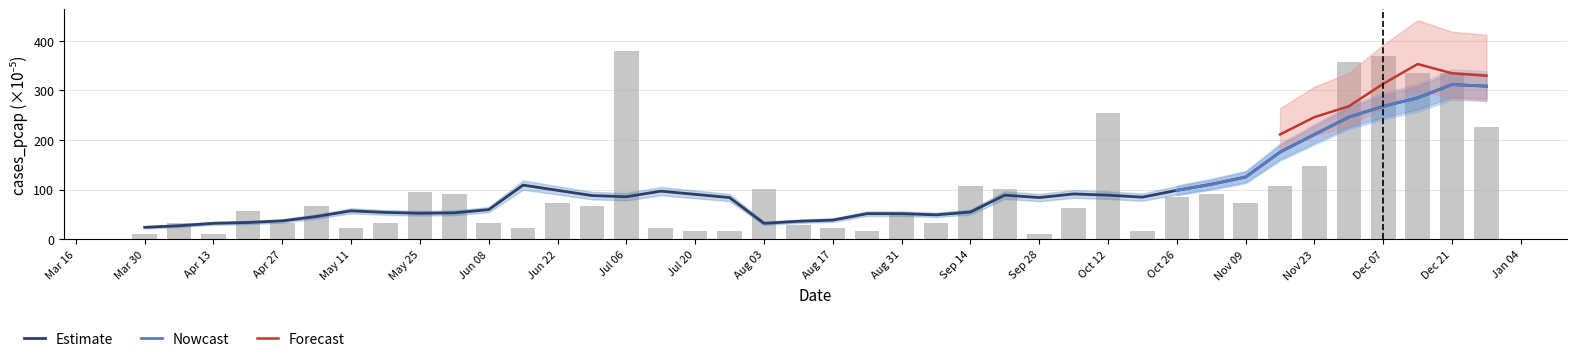

What is the average value?

100.8